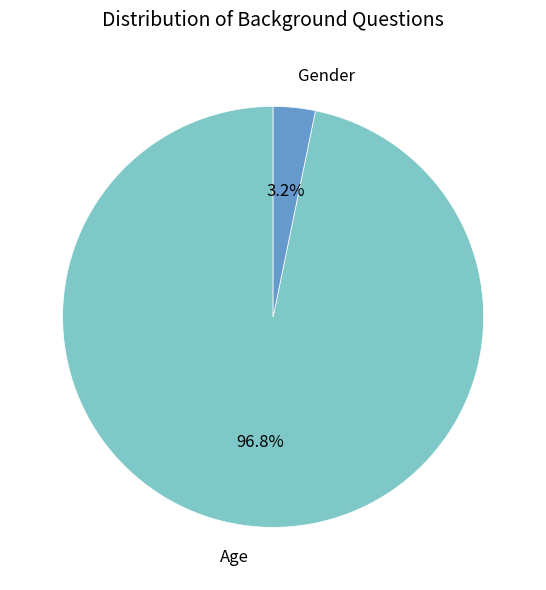

How many slices are in this pie chart?

2